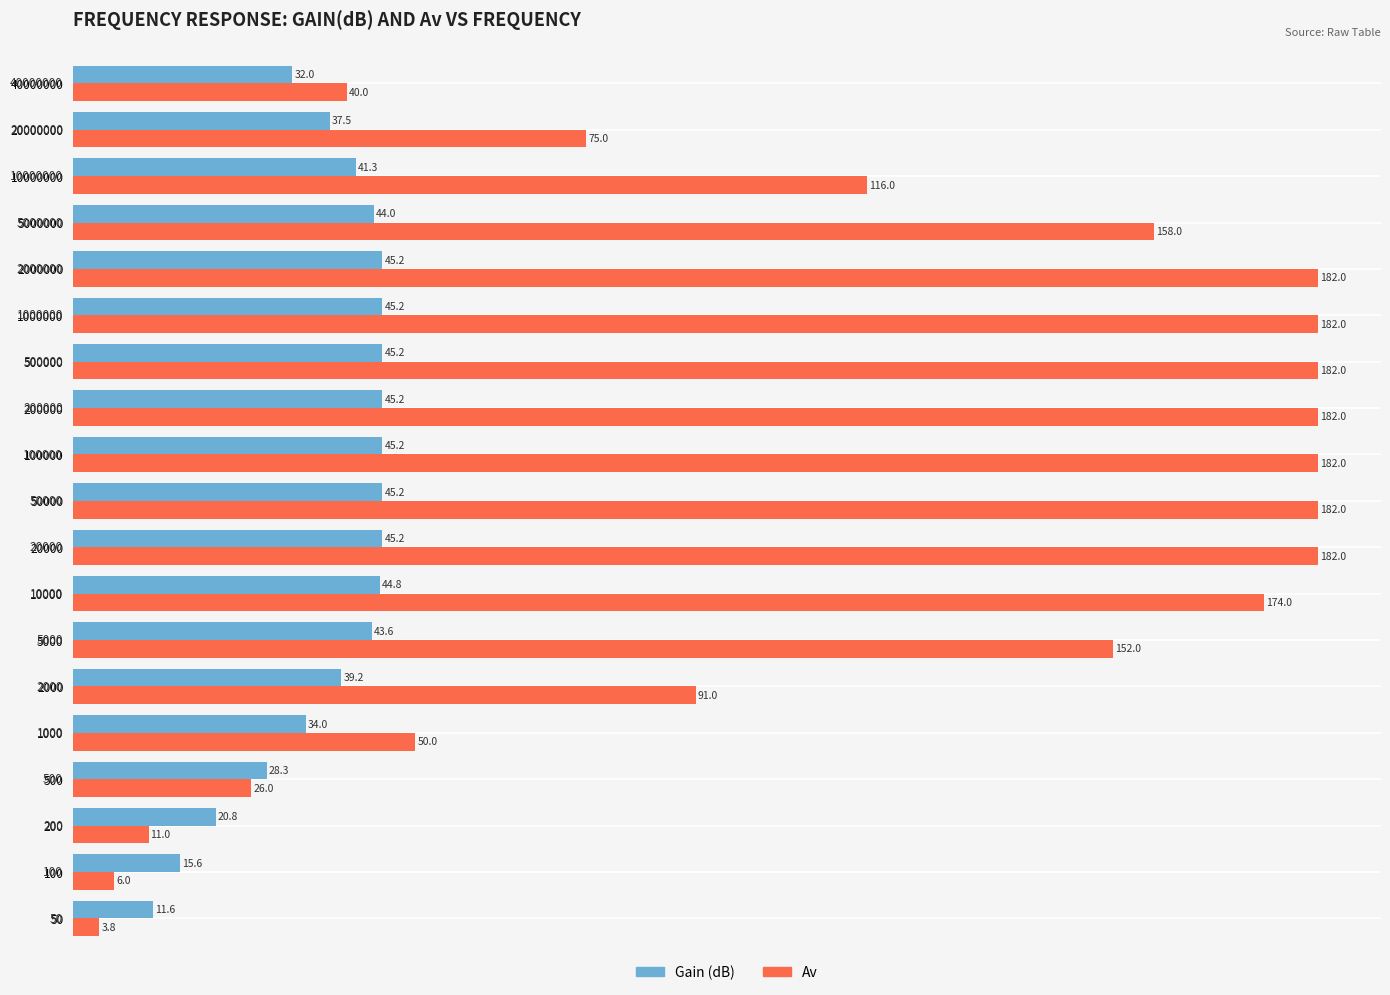

Count the number of categories in the chart.

19